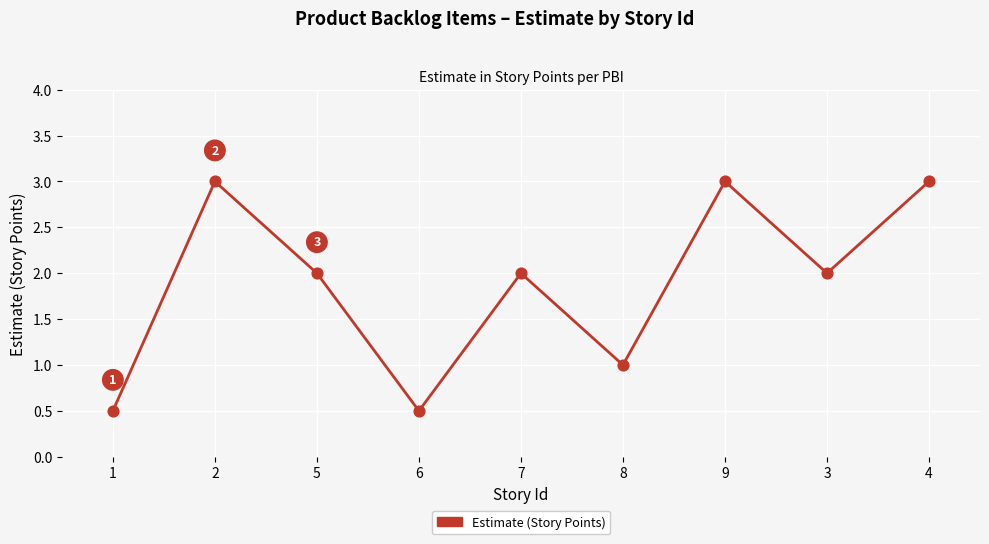

What is the change in value from 6 to 8?

+0.5